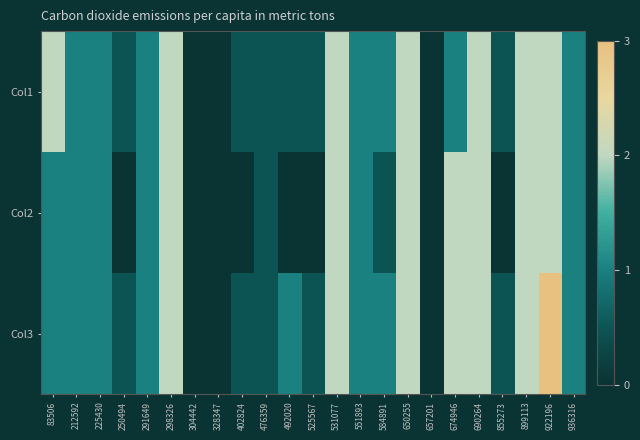

At which label is Col1 closest to 1?

212592